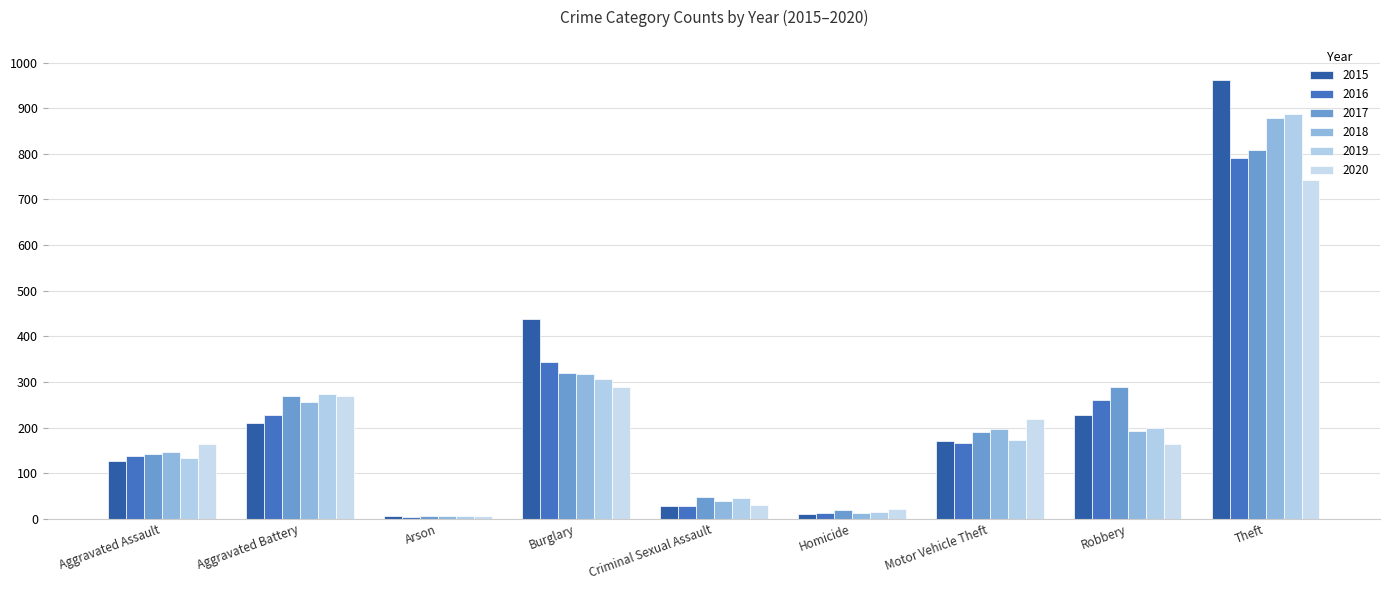

Is it true that 2019 equals 173 at Motor Vehicle Theft?

True